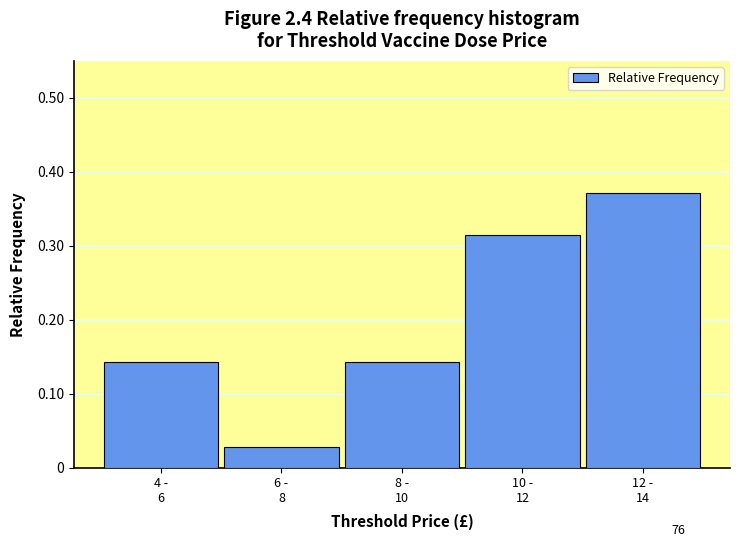

What is the sum of all values?

1.0